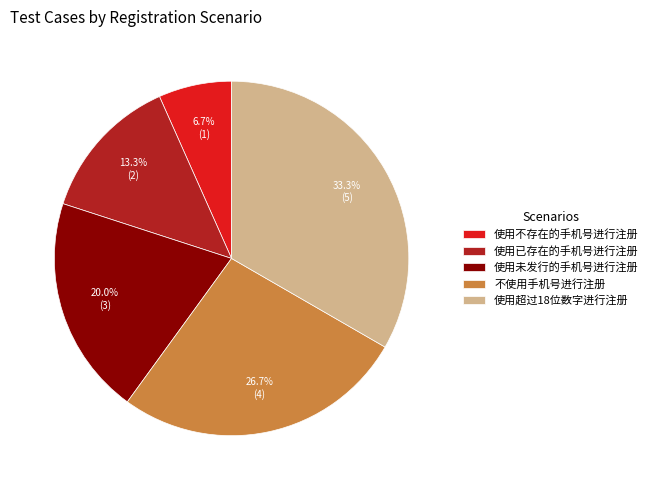

Which category has the smallest portion of the pie?

使用不存在的手机号进行注册